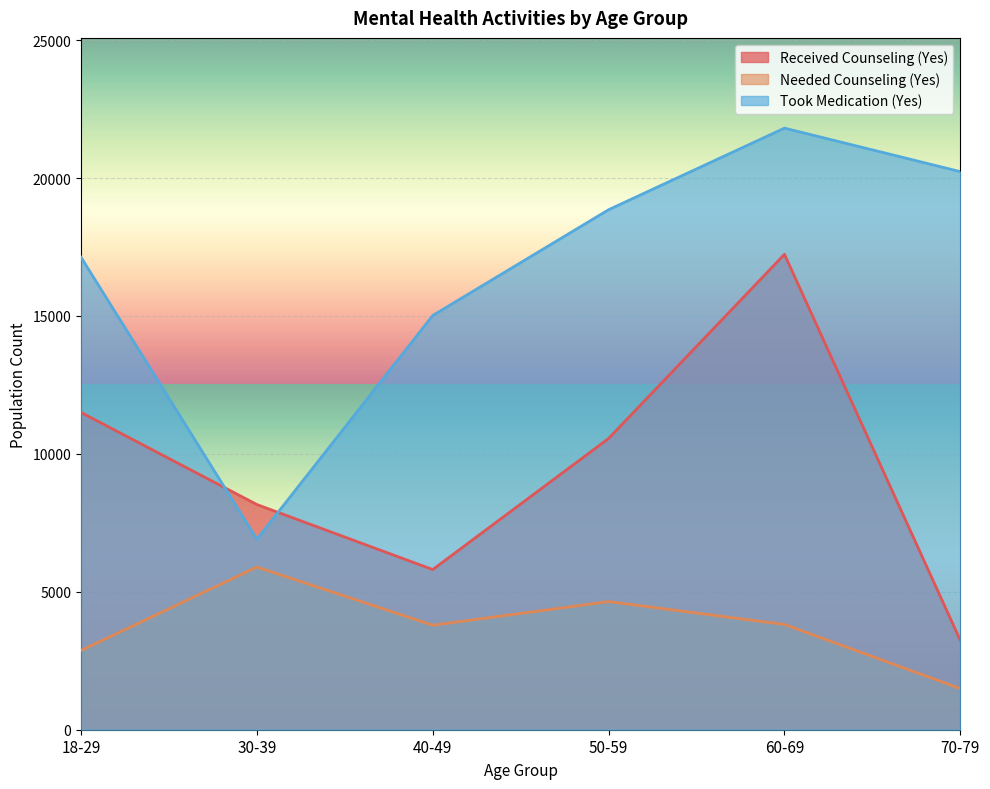

Reading right to left, list all the values displayed in this chart.

Received Counseling (Yes): 70-79=3240	60-69=17235	50-59=10559	40-49=5806	30-39=8164	18-29=11502
Needed Counseling (Yes): 70-79=1493	60-69=3816	50-59=4645	40-49=3789	30-39=5899	18-29=2873
Took Medication (Yes): 70-79=20233	60-69=21810	50-59=18852	40-49=15017	30-39=6907	18-29=17129